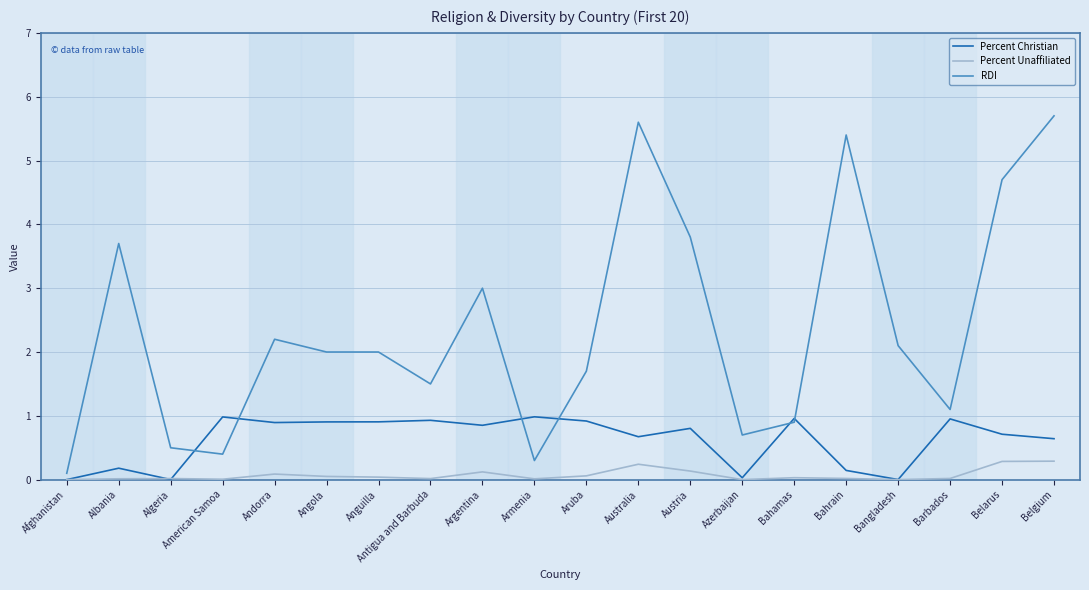

True or false: Percent Christian has more than 0 interior local peaks.

True